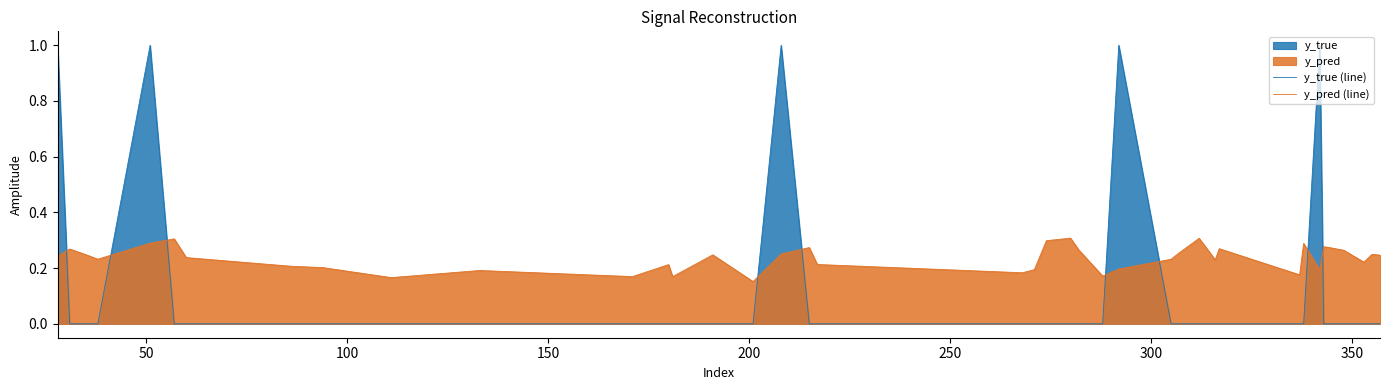

What is the difference between the maximum and minimum values in the y_true (line) series?

1.0